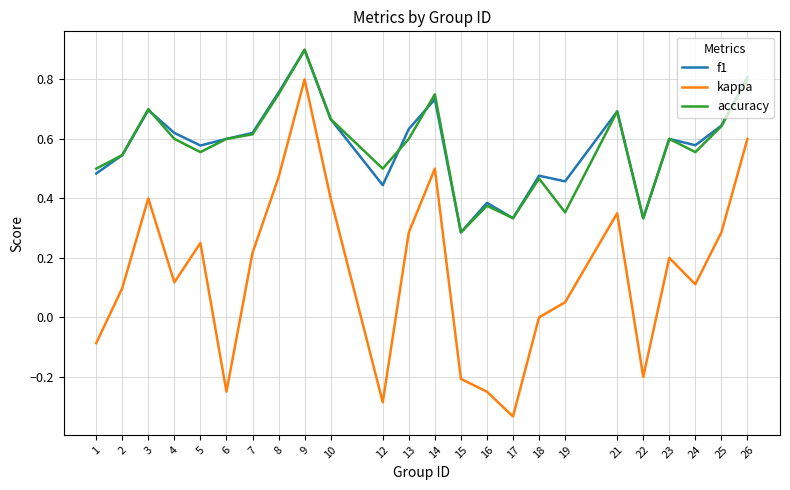

Which series has the widest spread of values?

kappa